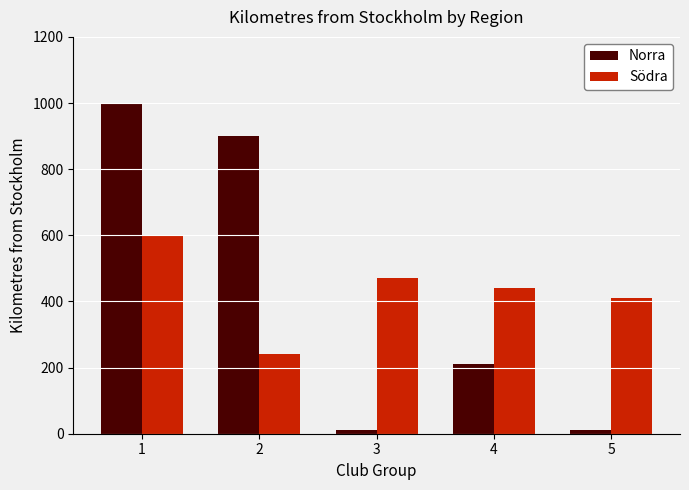

The value of Södra at 3 is 470. True or false?

True